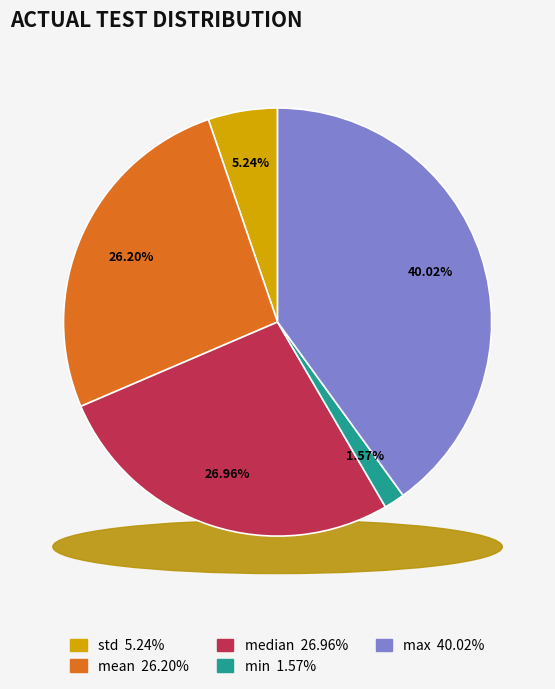

Count the number of slices in the pie.

5